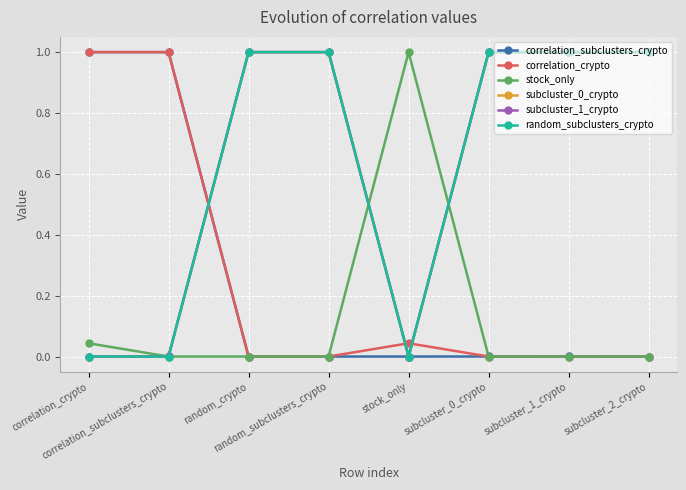

Which has a higher value, random_crypto or stock_only?

random_crypto